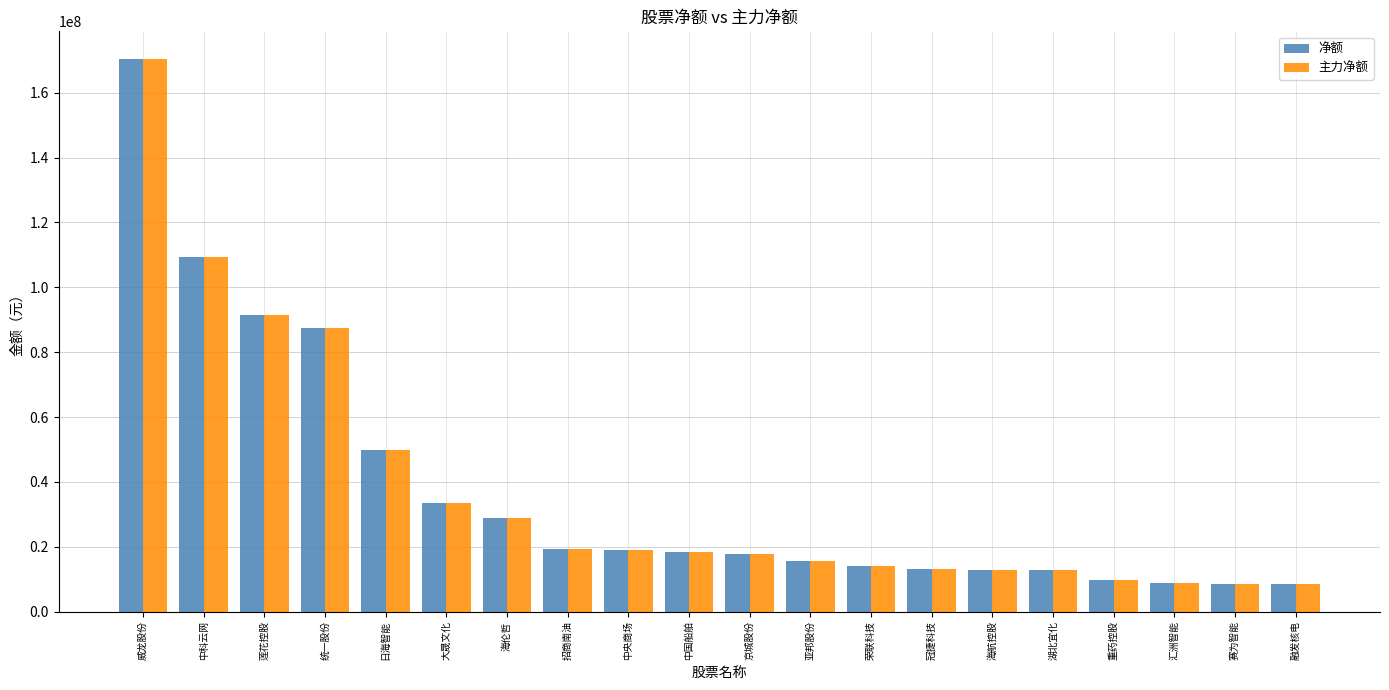

What is the value of the 净额 bar at the 16th from the left?

12832936